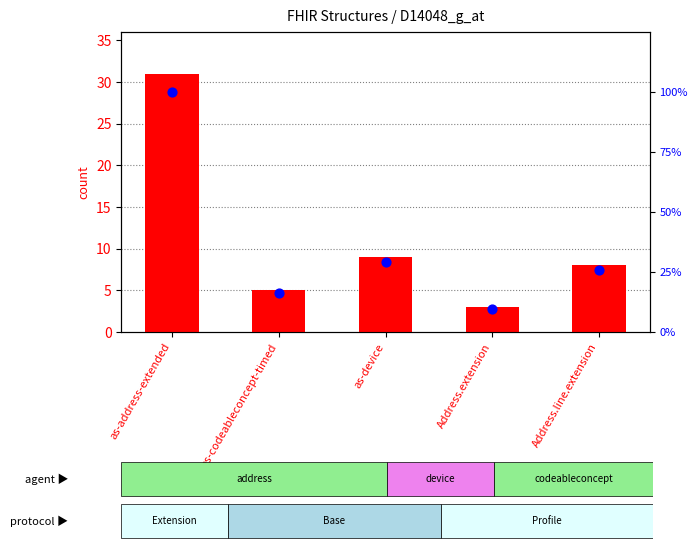

Which series has the largest total across all categories?

percentile rank within the sample